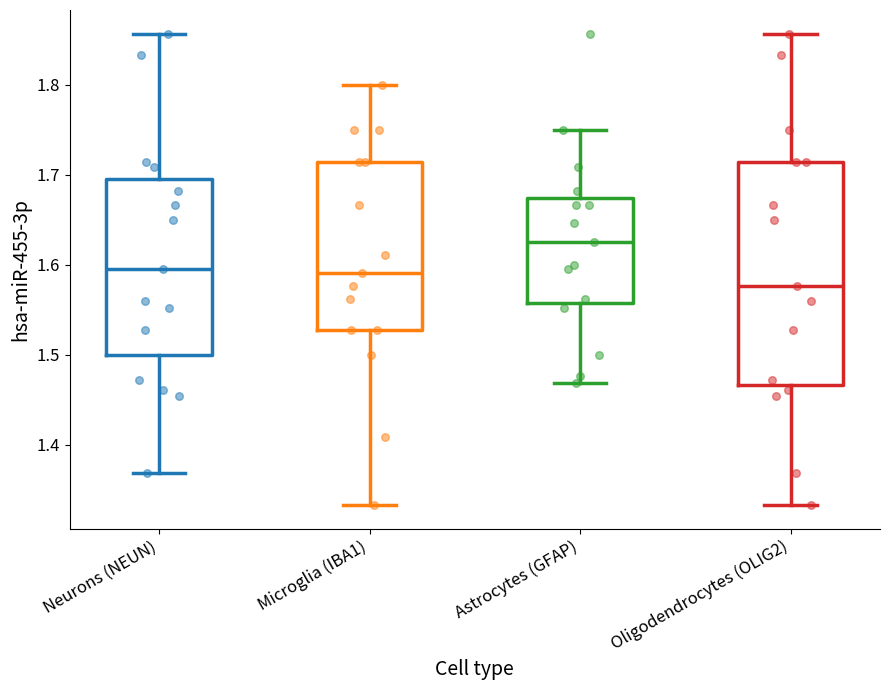

Where does the upper whisker of the box for Astrocytes (GFAP) end on the y-axis? The values are not printed on the chart, so give them approximately, as read against the axis.

1.75